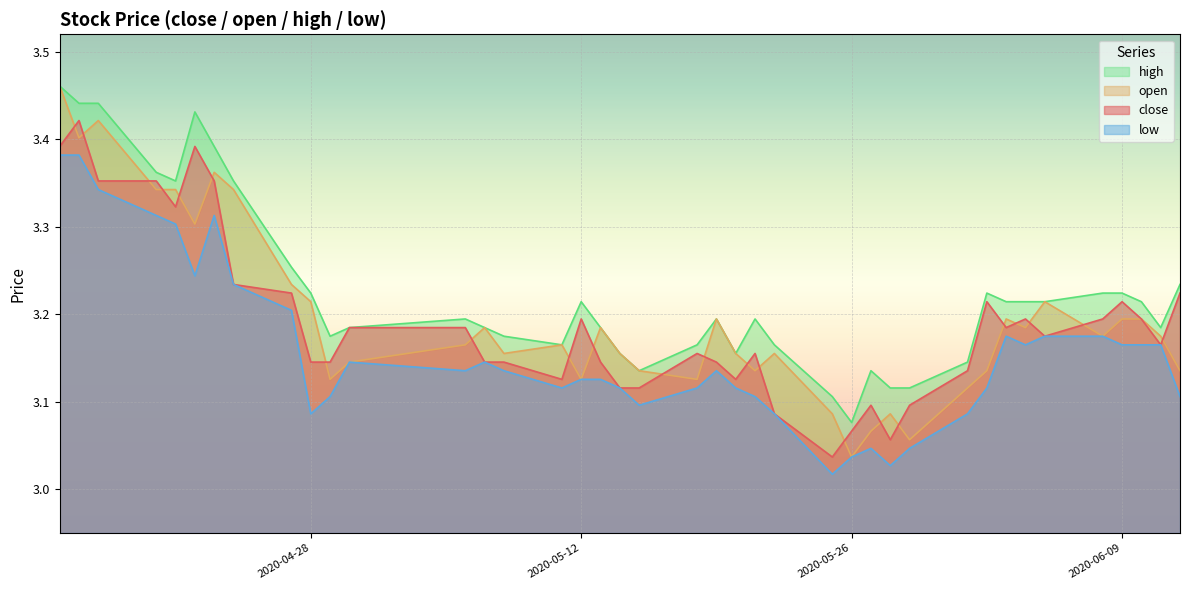

What is the lowest value of the low series?

3.0